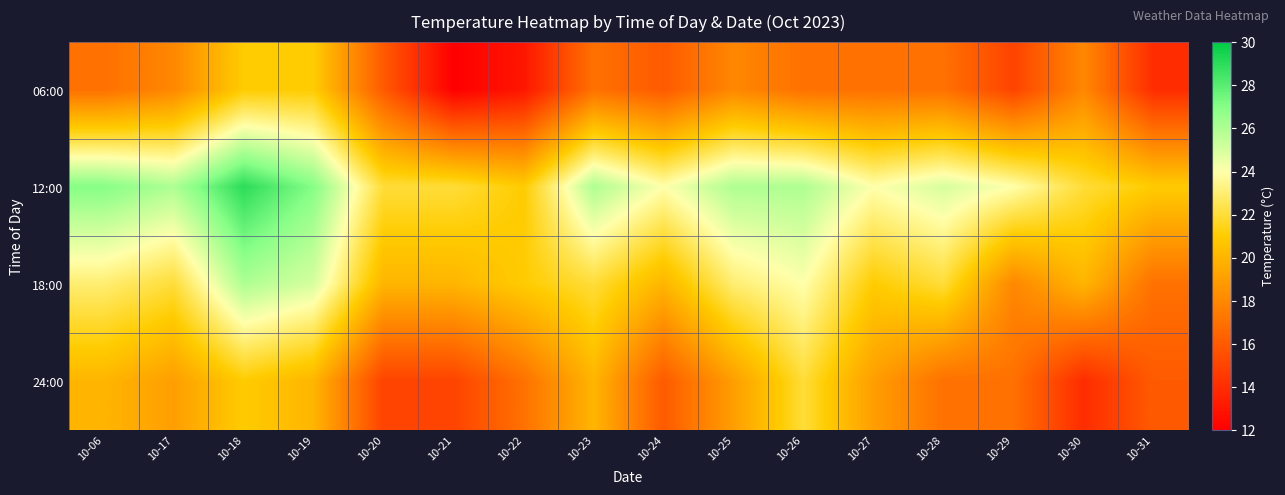

List the series in order of their overall mean, lowest first.

06:00, 24:00, 18:00, 12:00